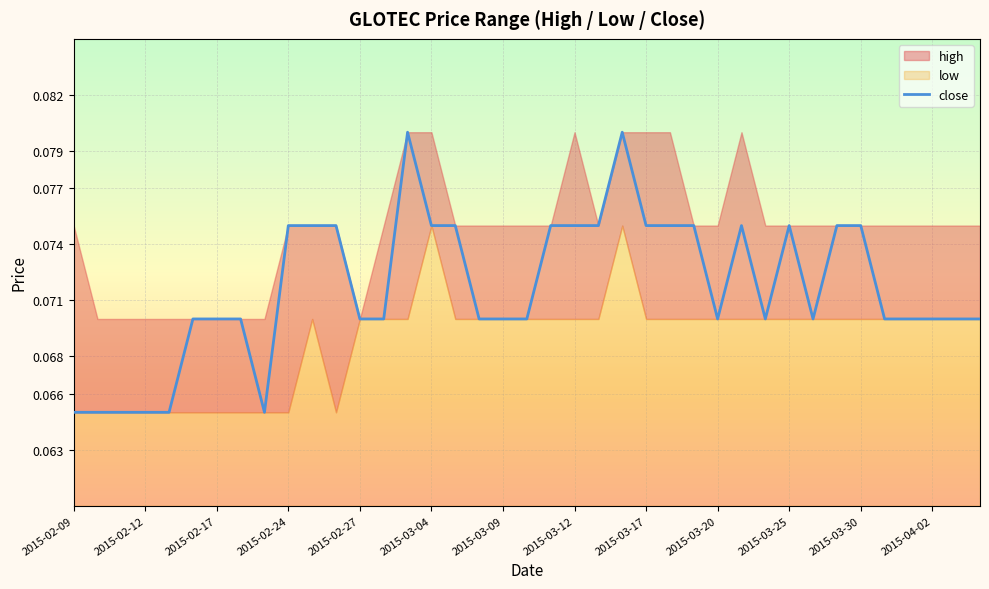

How many interior local valleys (lower than both neighbors) does the data have?

4